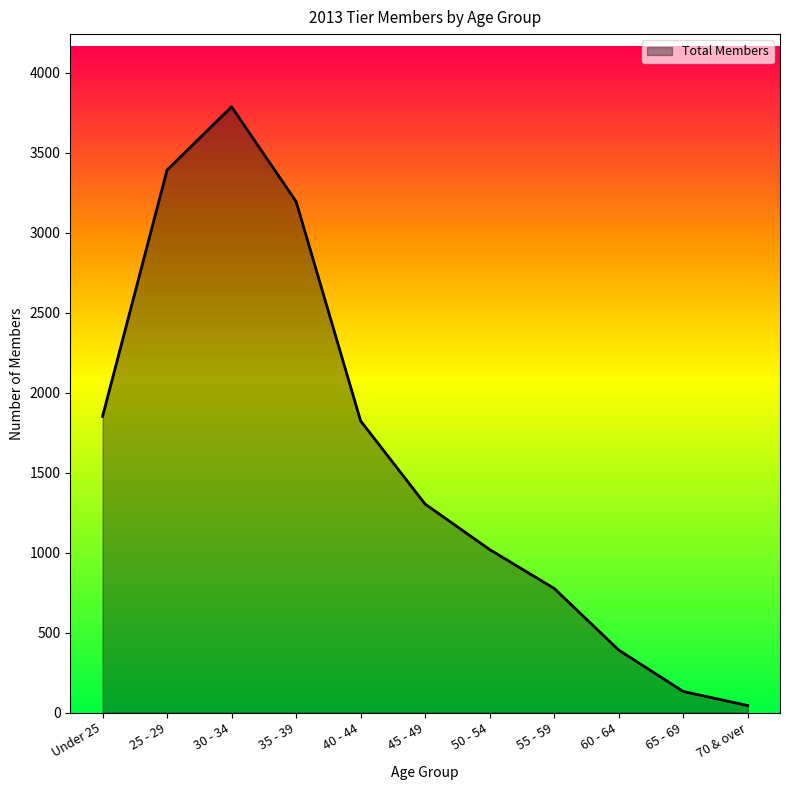

Reading left to right, list all the values displayed in this chart.

Under 25=1851	25 - 29=3391	30 - 34=3786	35 - 39=3194	40 - 44=1823	45 - 49=1303	50 - 54=1019	55 - 59=776	60 - 64=391	65 - 69=132	70 & over=44